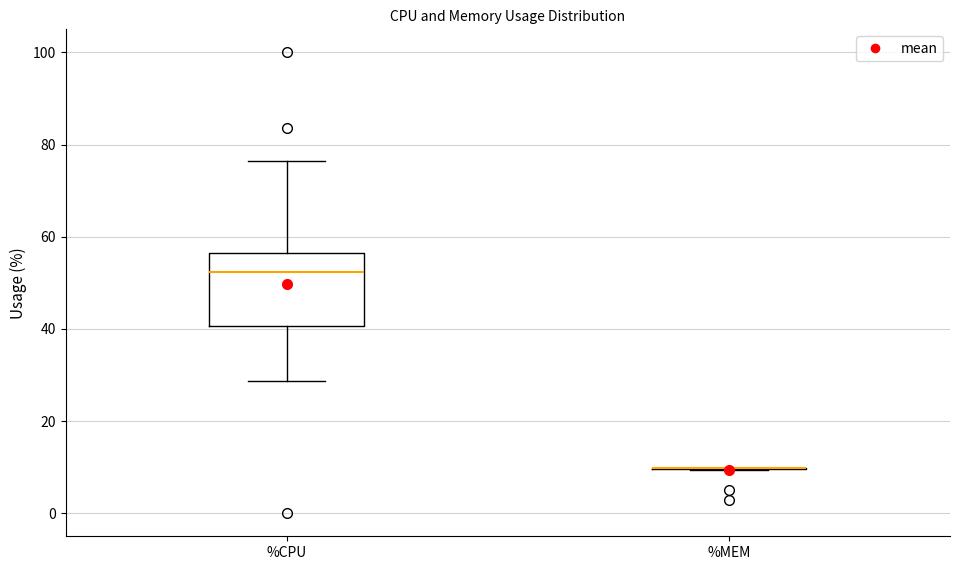

Reading left to right, transcribe this box plot: for each box, give where its median line is, the range the box spans, and where its two whiskers end, as read against the y-axis. The values are not printed on the chart, so give them approximately, as read against the axis.

%CPU: median 52, box 40 to 56, whiskers 28 to 76
%MEM: box collapsed to a line at 10, whiskers 10 to 10